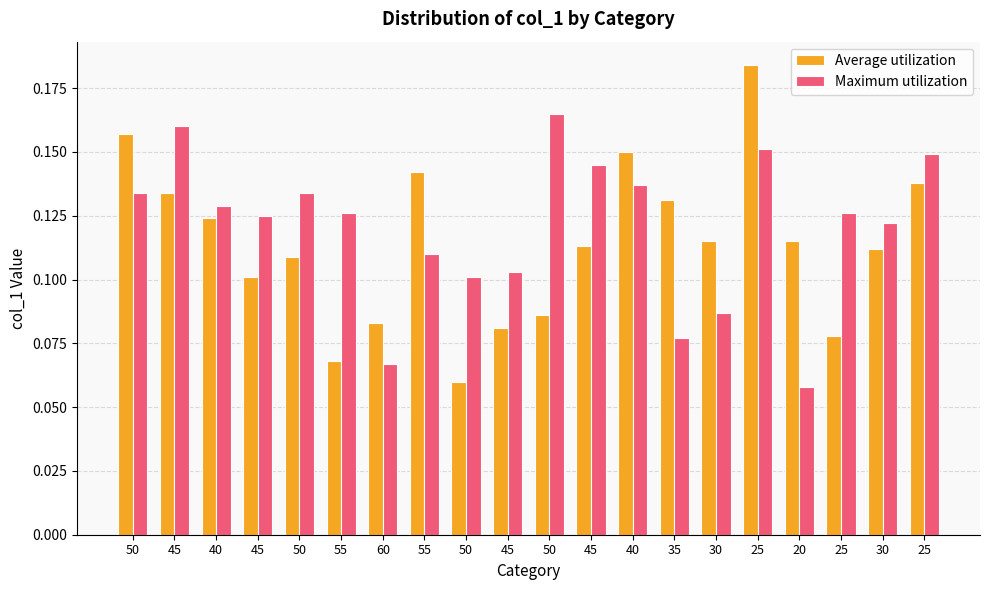

Count the number of categories in the chart.

20